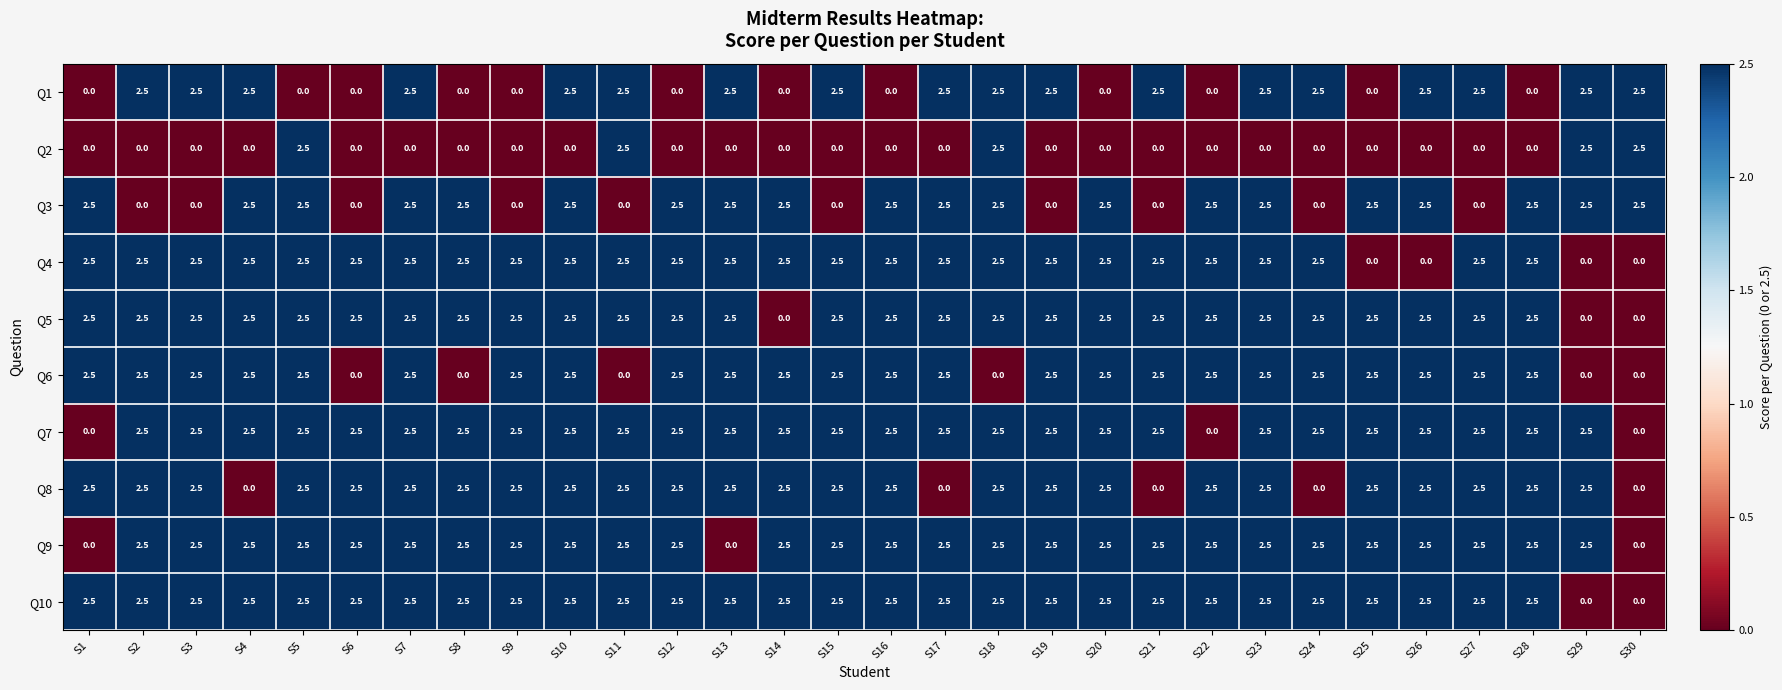

How many data points in Q9 are less than 2?

3